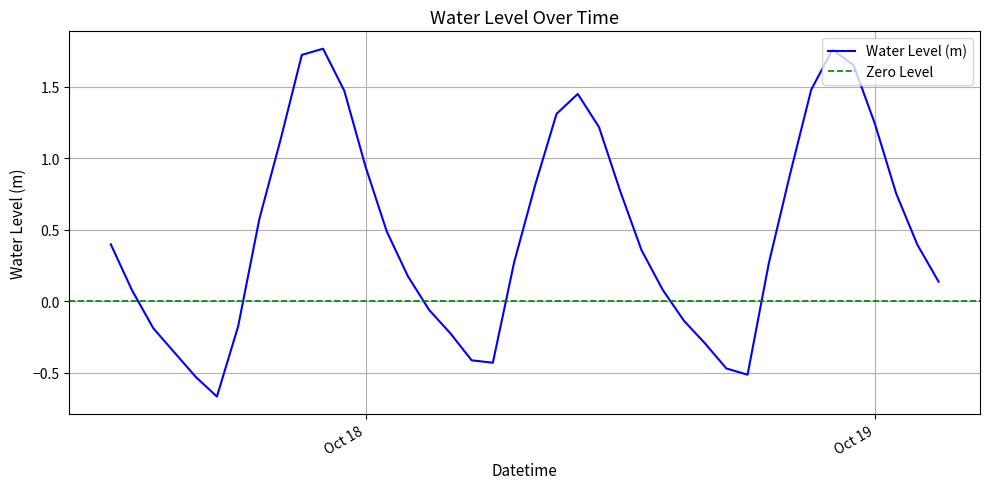

What is the average value?

0.5